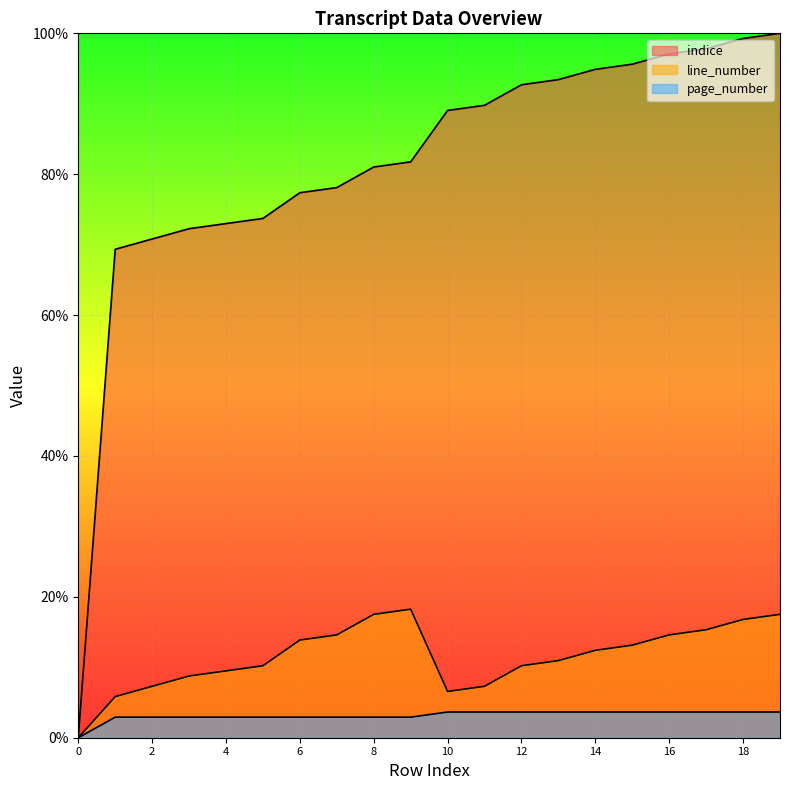

Is it true that line_number equals 20.7 at 14?

False